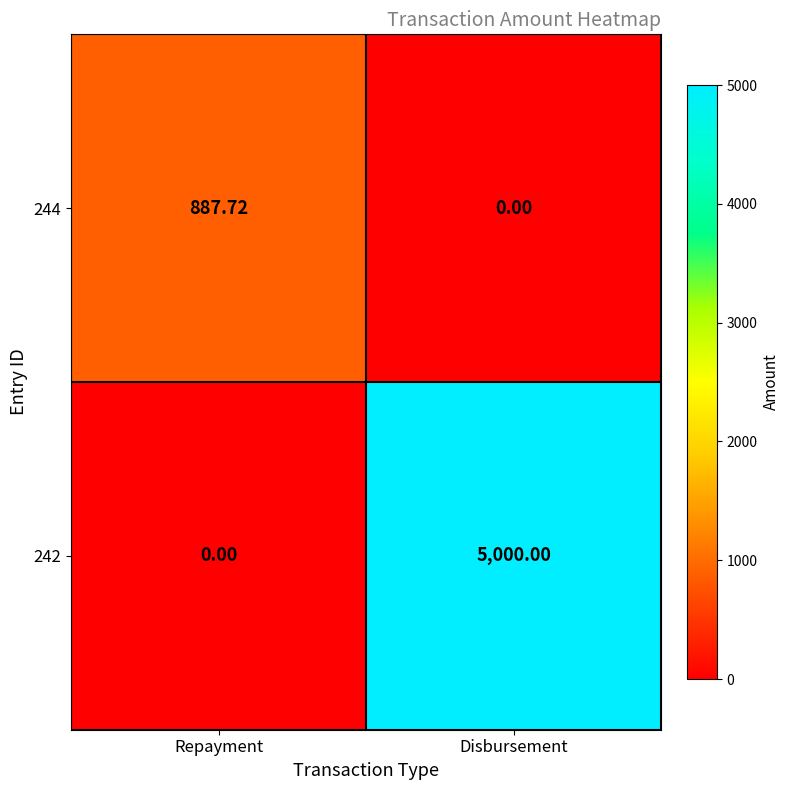

Between Repayment and Disbursement, which series saw the biggest shift?

242